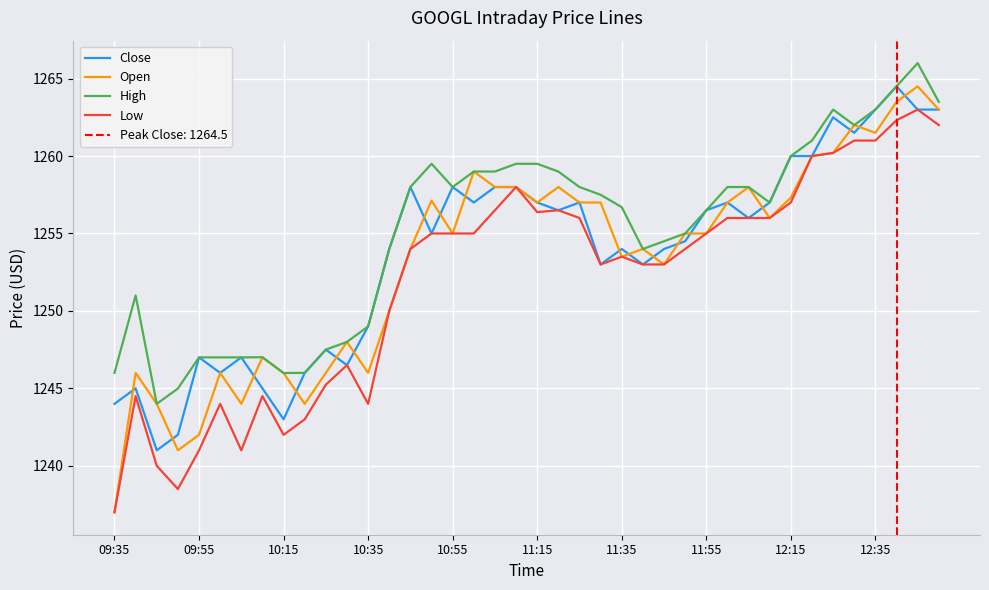

Is this an area chart (filled region under the line)?

No